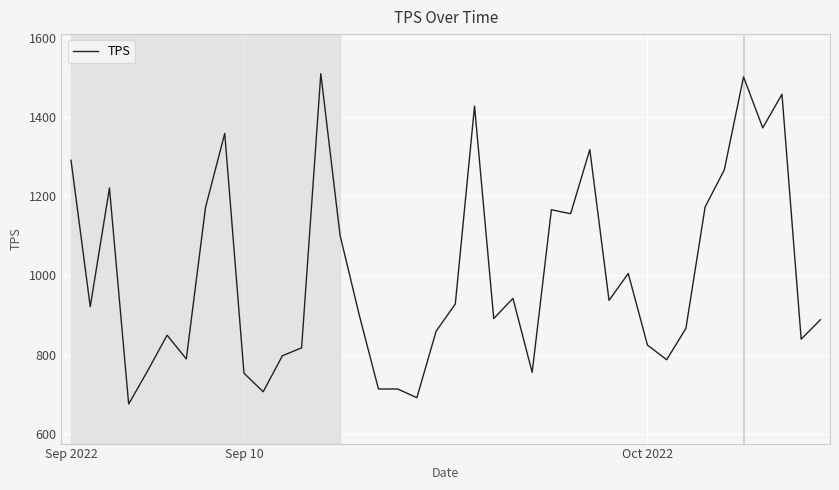

What is the difference between the maximum and minimum values?

835